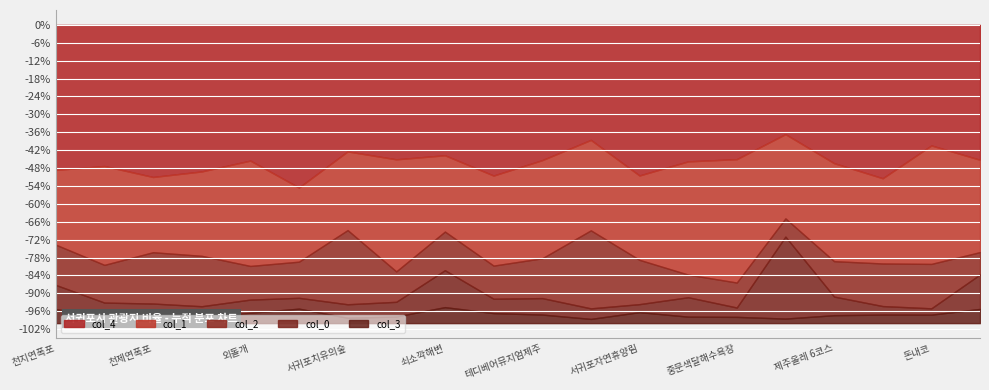

The col_2 series shows 0.1 at 천지연폭포. True or false?

False